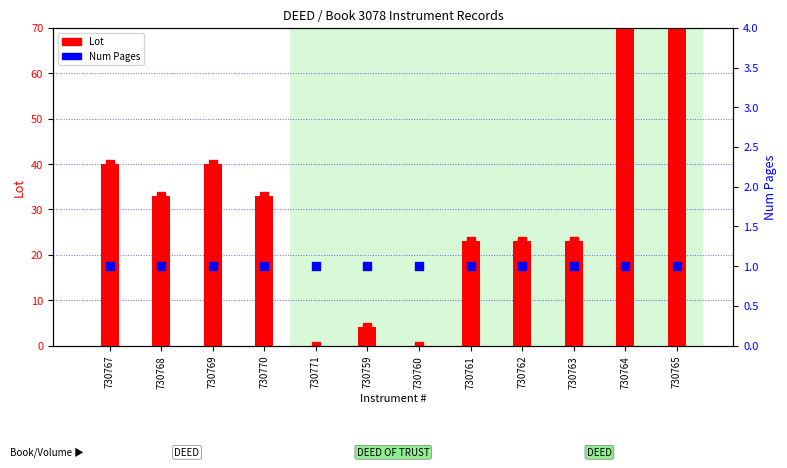

What are all the series names shown in the legend?

Lot, Num Pages